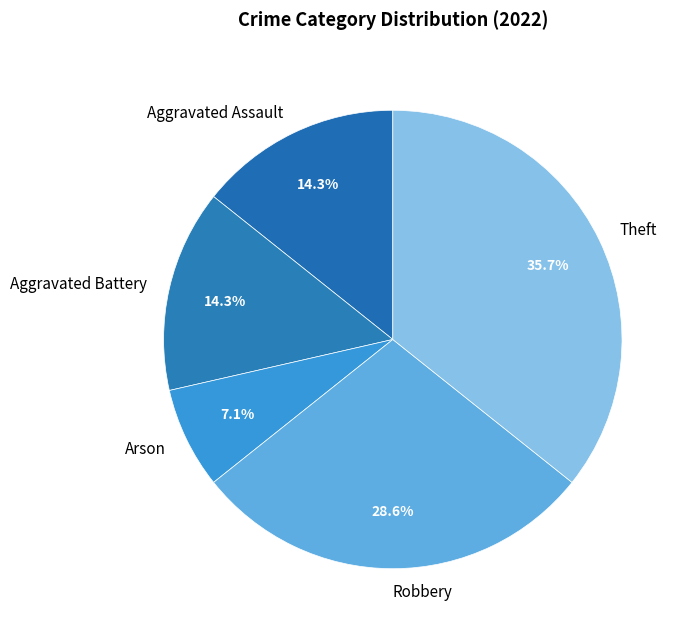

Count the number of slices in the pie.

5